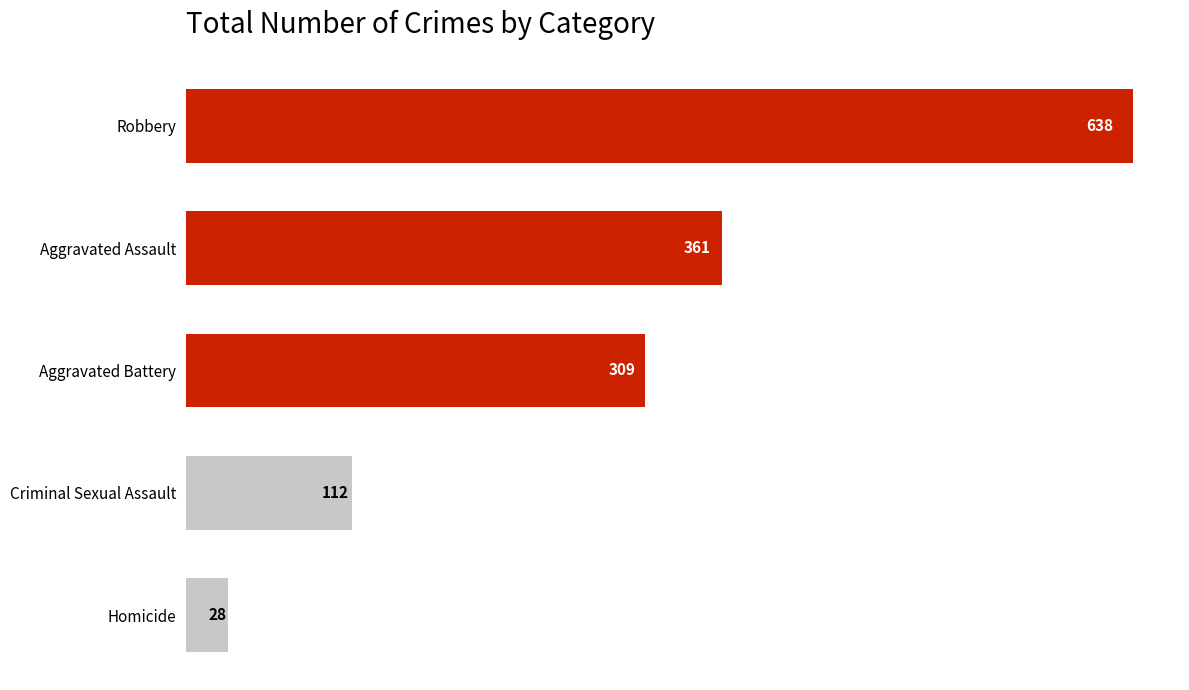

Rank the categories by value from highest to lowest.

Robbery, Aggravated Assault, Aggravated Battery, Criminal Sexual Assault, Homicide